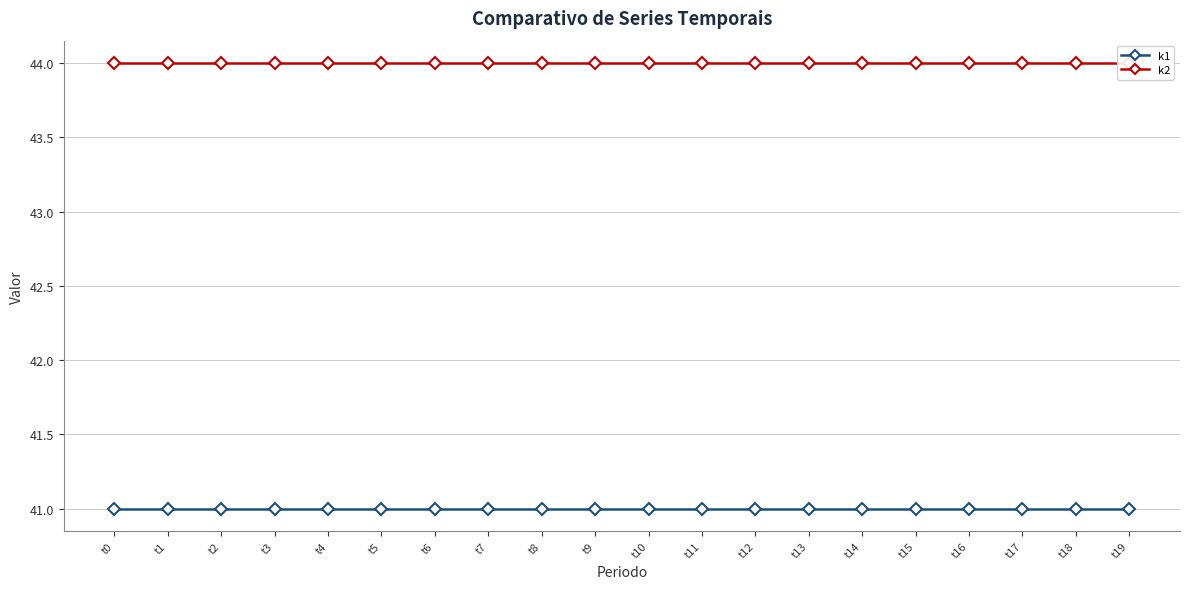

What is the minimum value for k2?

44